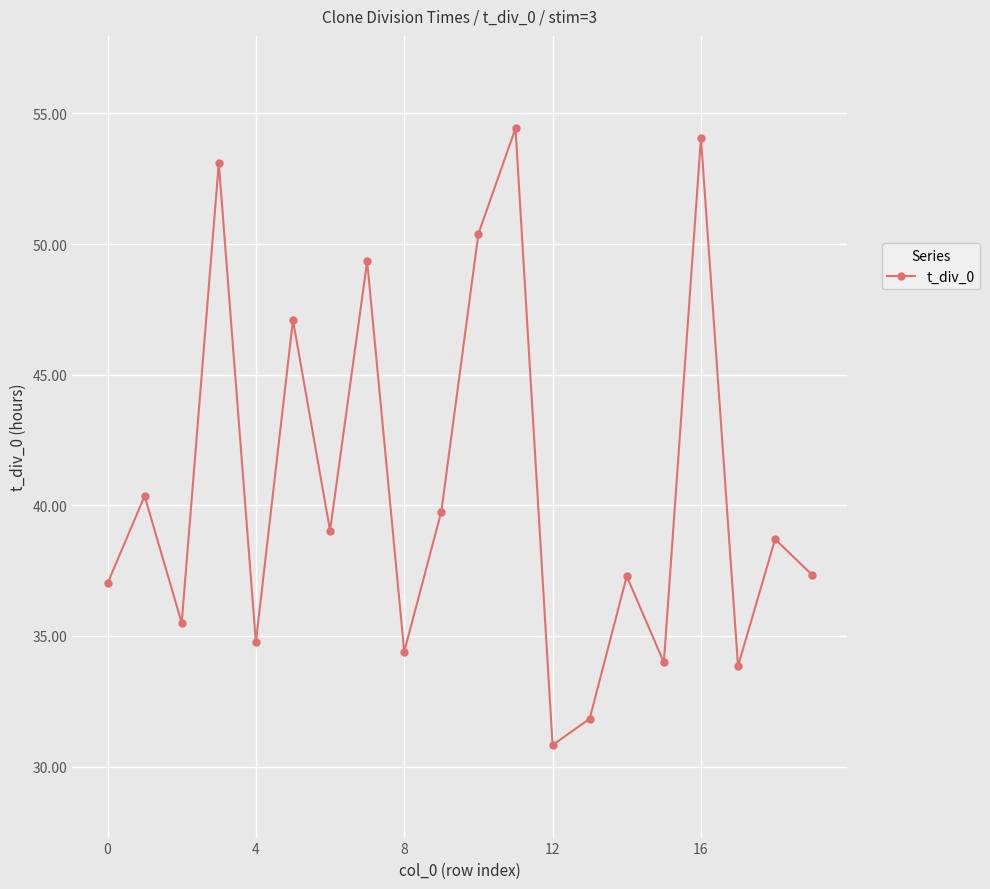

What is the value of the 14th point from the left?

31.8